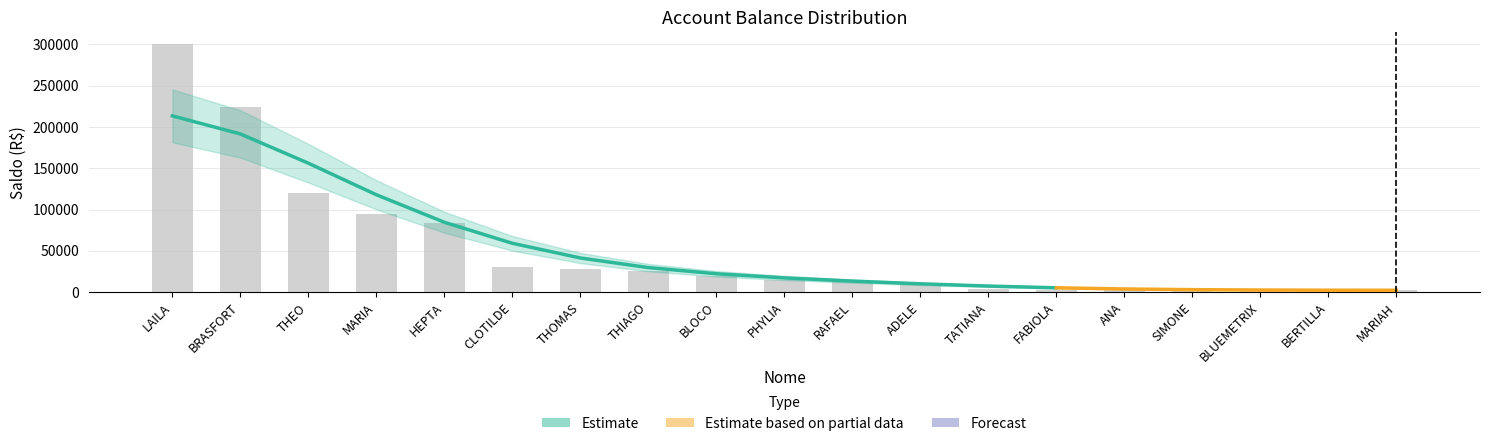

What position from the left is ANA?

15